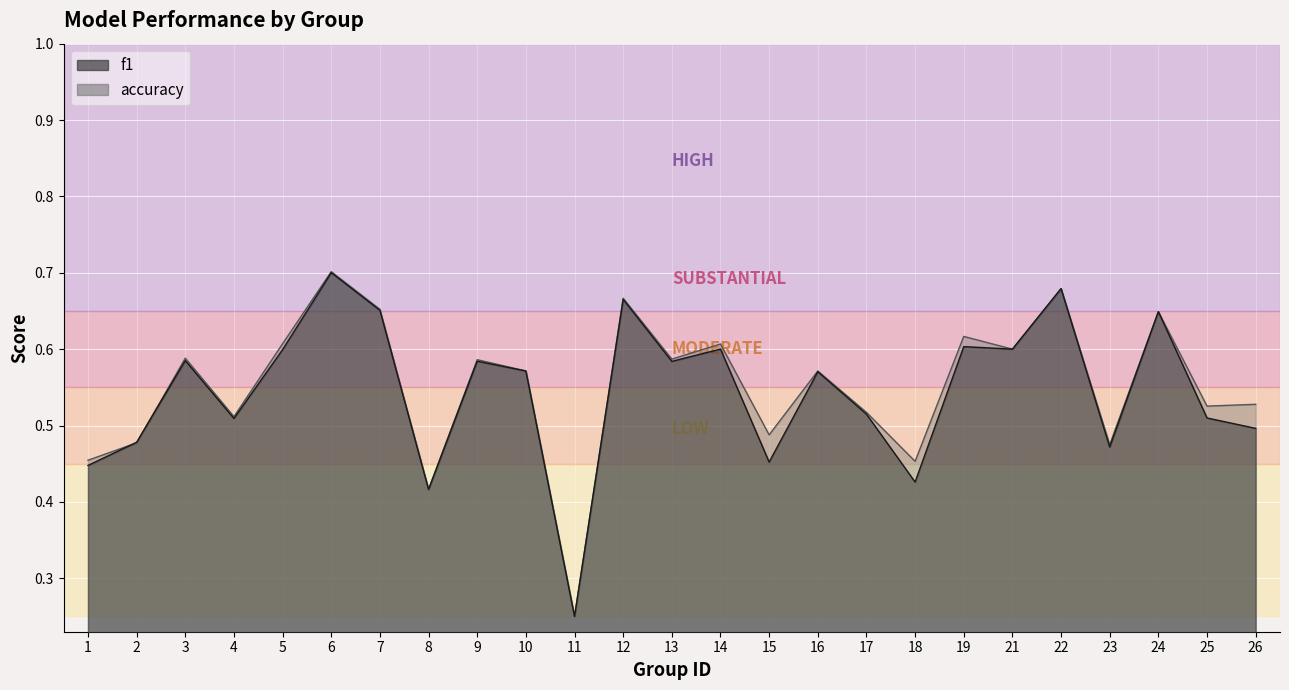

At which category is the sum across all series the highest?

6